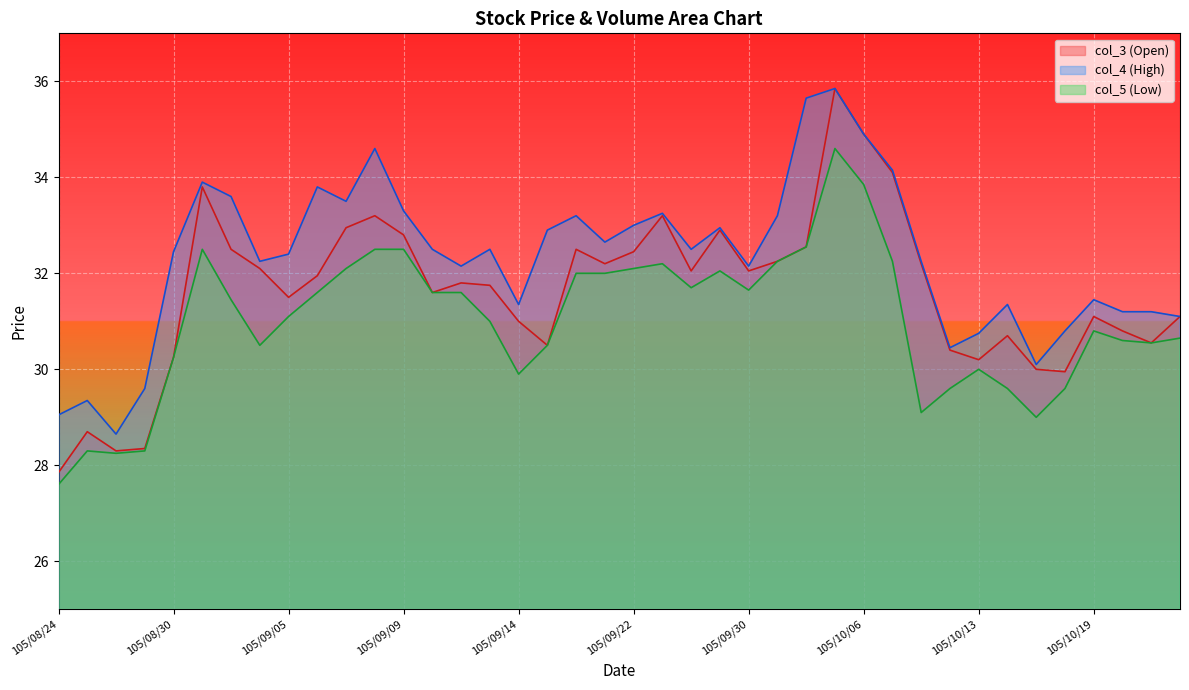

What is the difference between the maximum and minimum values in the col_3 series?

8.0